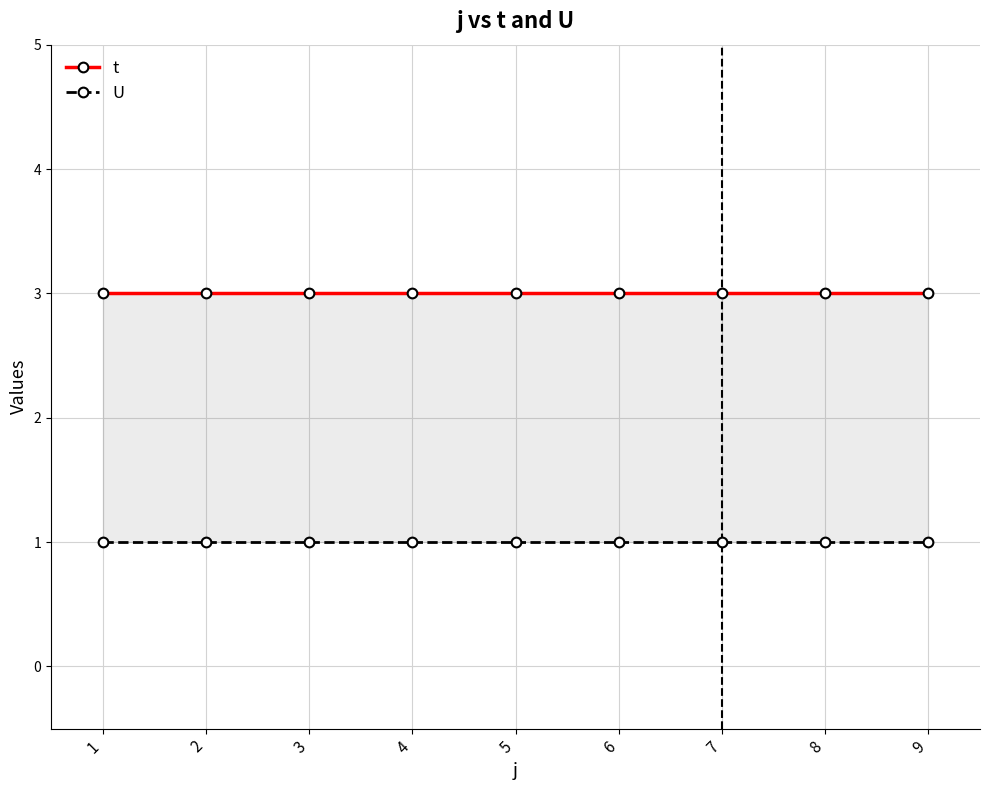

What are all the series names shown in the legend?

t, U